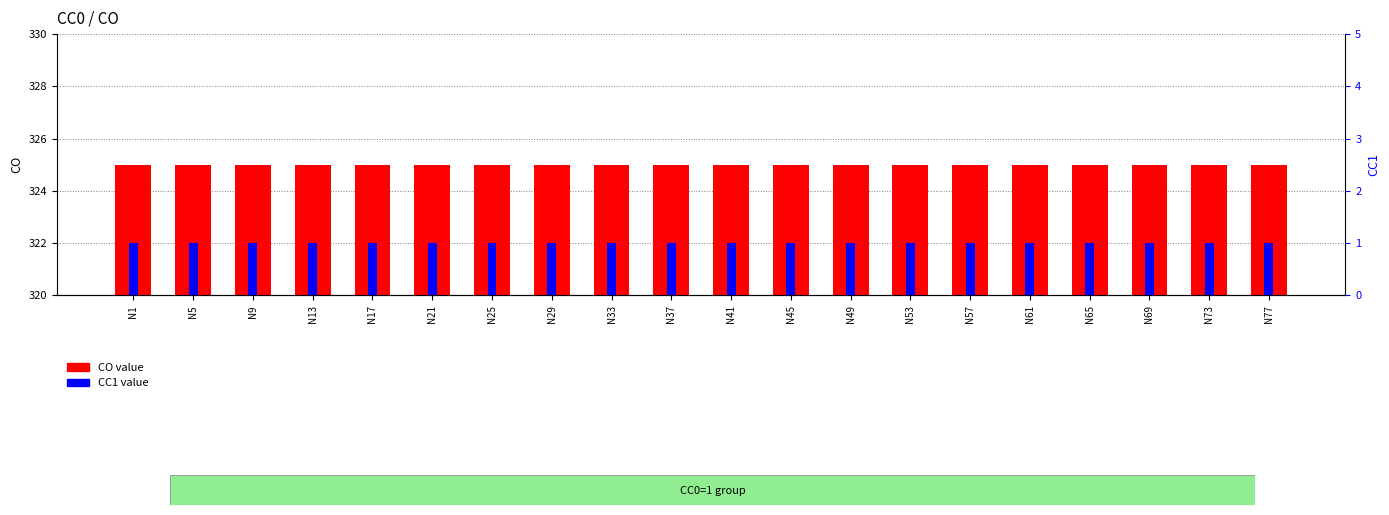

List the labels in order of CO value value, smallest first.

N1, N5, N9, N13, N17, N21, N25, N29, N33, N37, N41, N45, N49, N53, N57, N61, N65, N69, N73, N77